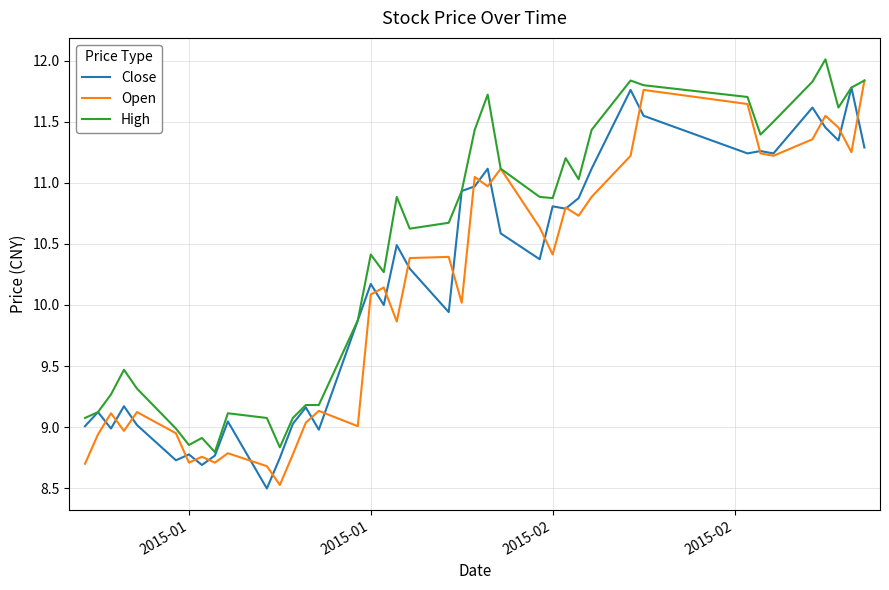

Rank the series by their maximum value, from highest to lowest.

High, Open, Close